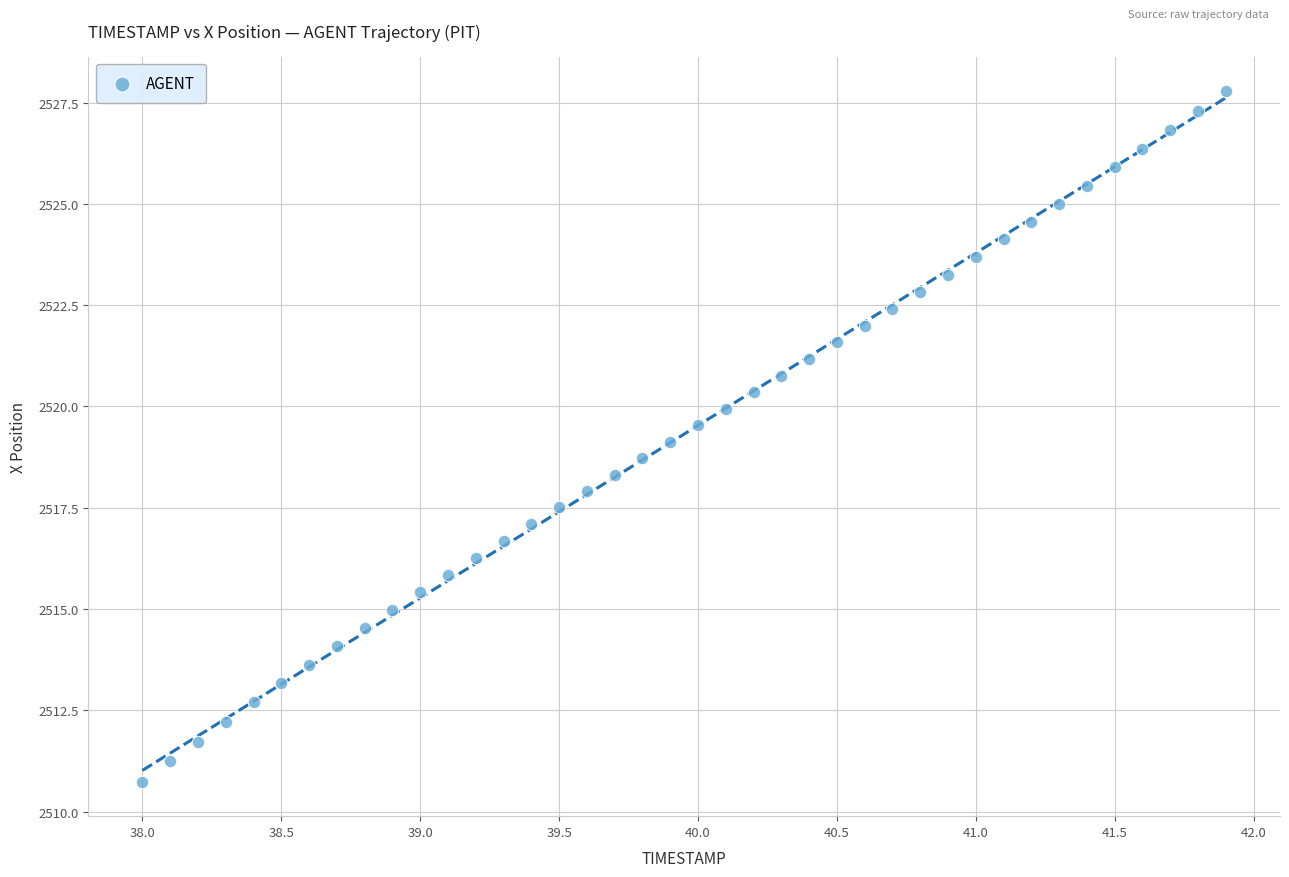

What is the range of X values (max minus min)?

3.9